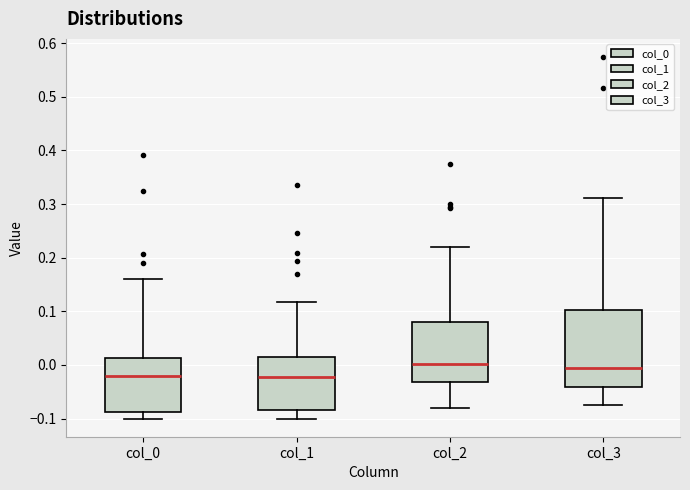

Which box is the tallest, from its lower edge to its upper edge?

col_3